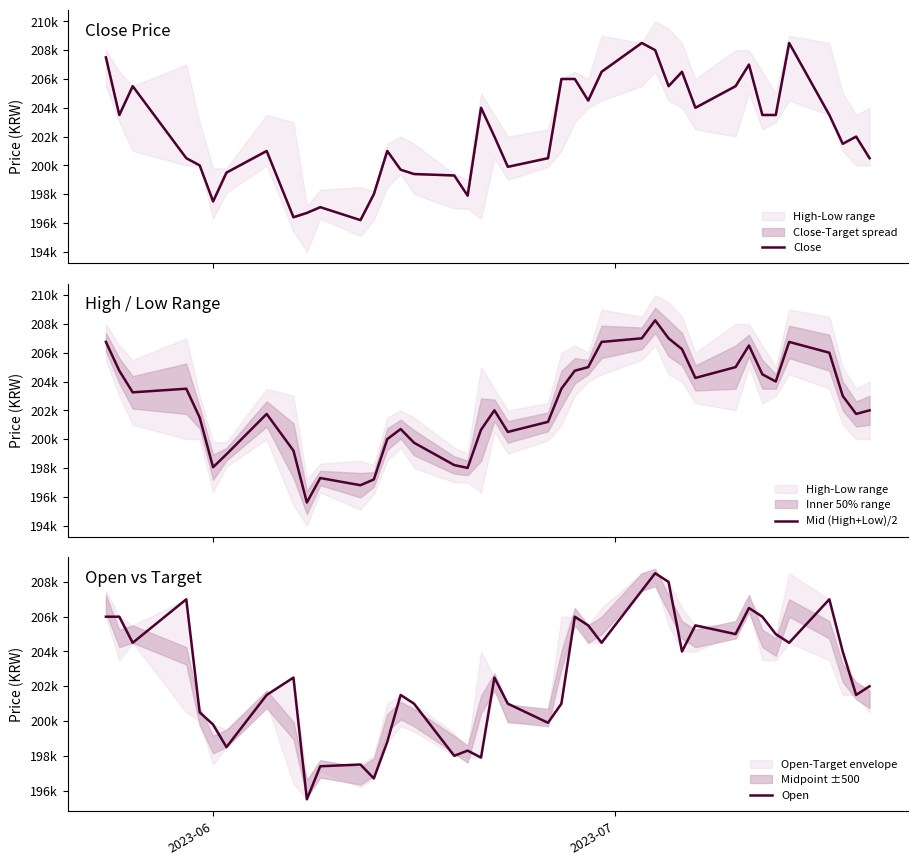

At how many categories does at least one series exceed 205066?

18